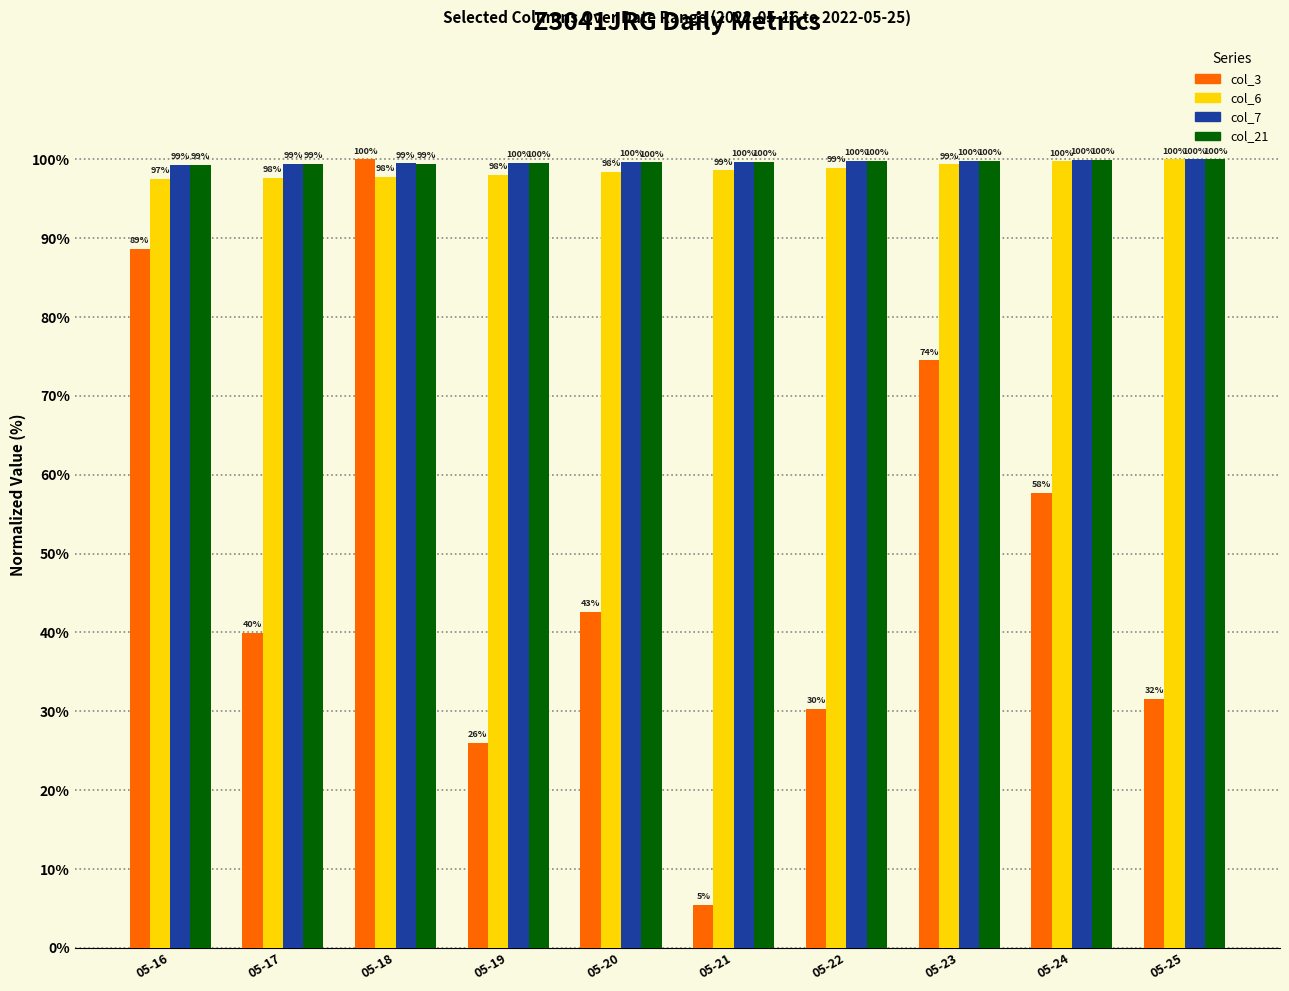

Count the col_21 values in the range 99 to 100.

10